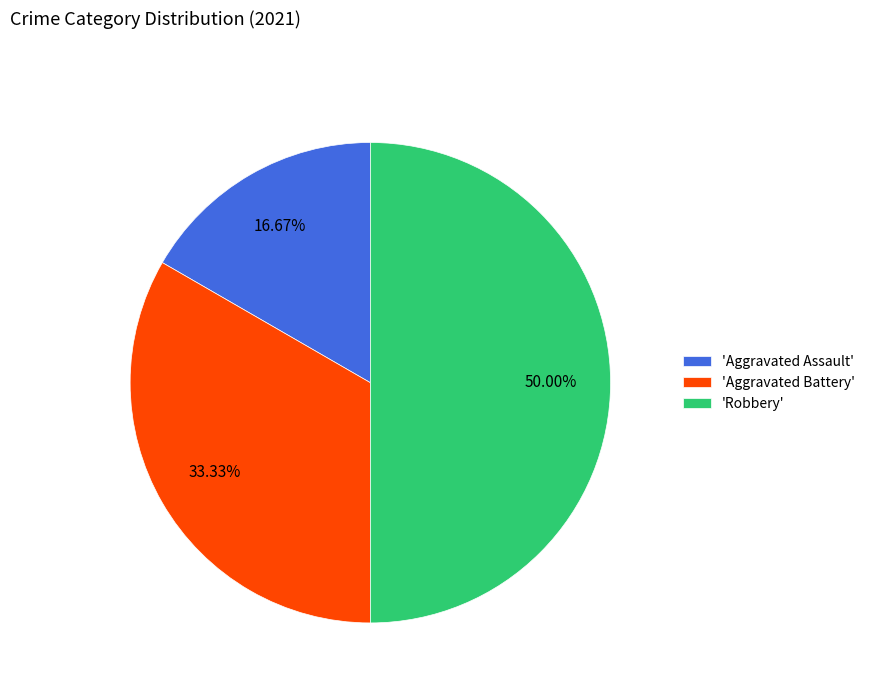

Which category has the biggest portion of the pie?

'Robbery'